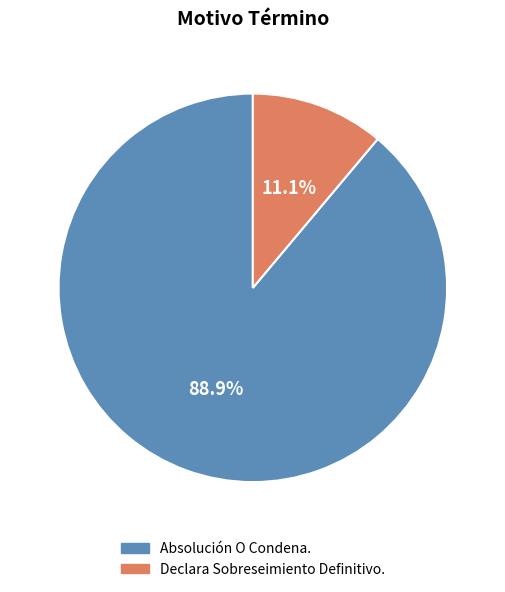

What is the total percentage of Absolución O Condena. and Declara Sobreseimiento Definitivo.?

100.0%